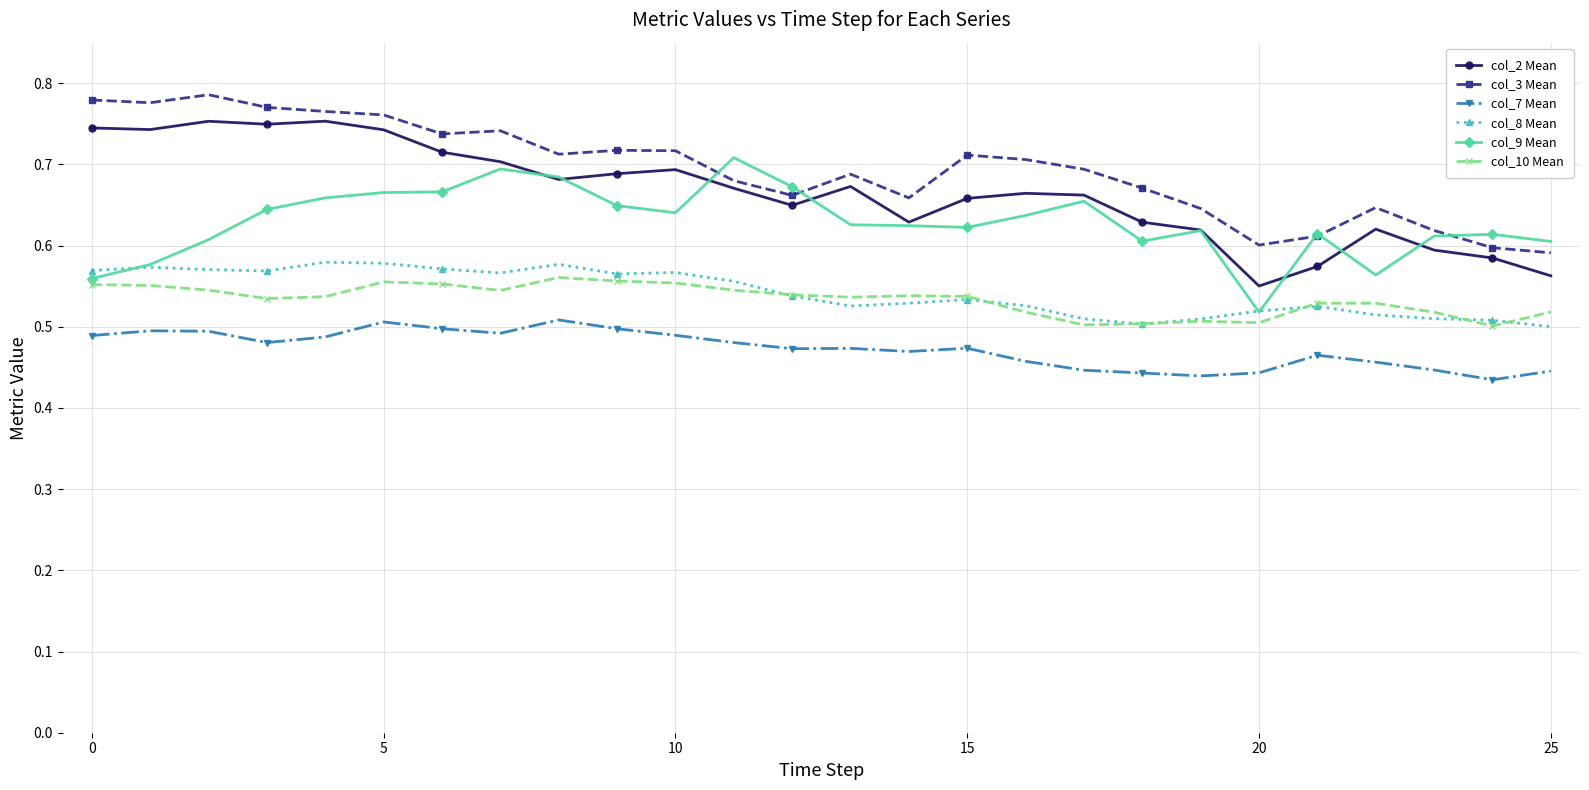

Count the col_3 Mean values in the range 0 to 1.

26